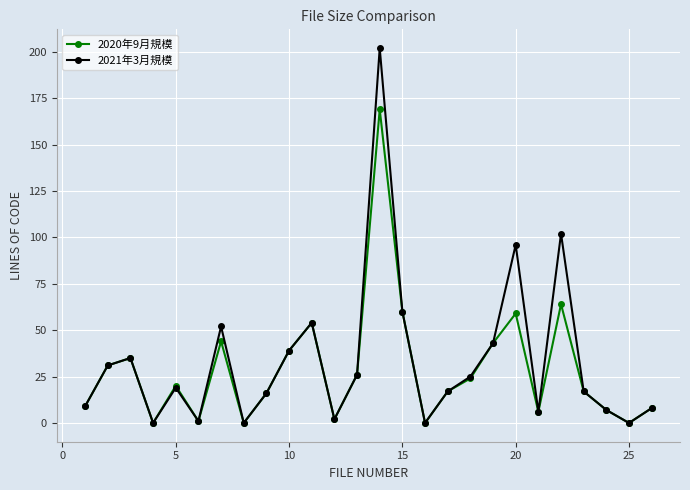

Rank the series by their maximum value, from lowest to highest.

2020年9月規模, 2021年3月規模